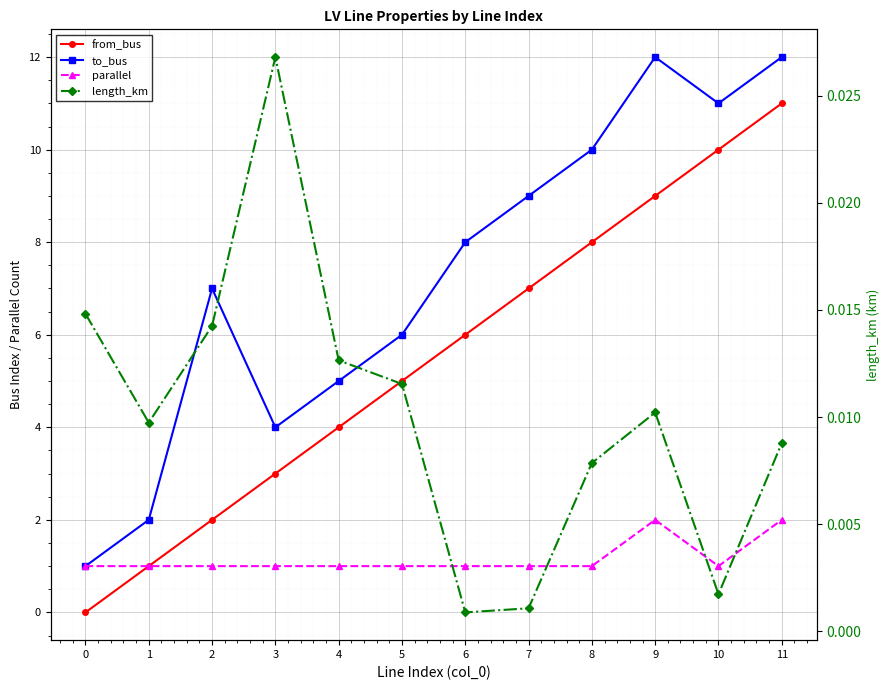

Which series changed the most between 5 and 9?

to_bus